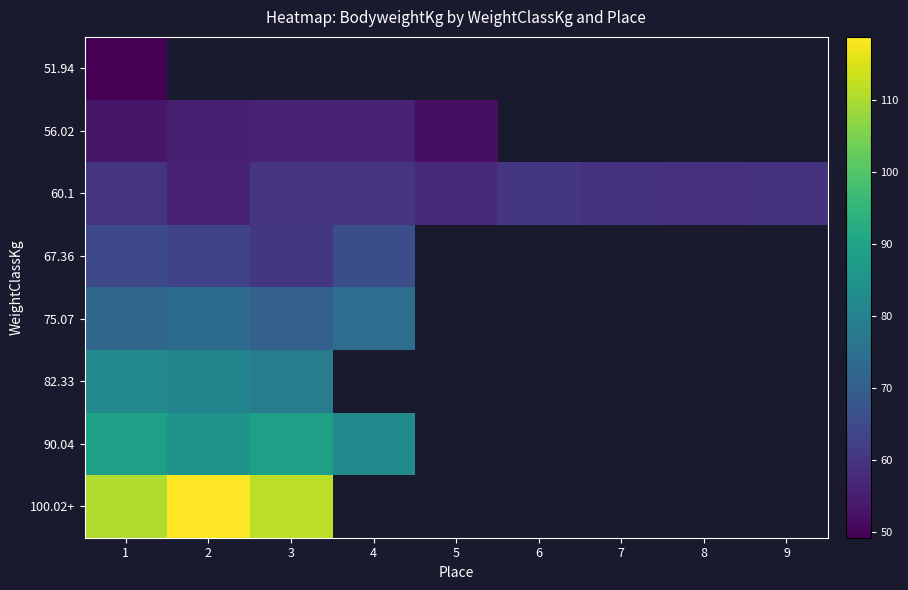

Where is 82.33 nearest to the value 80?

2